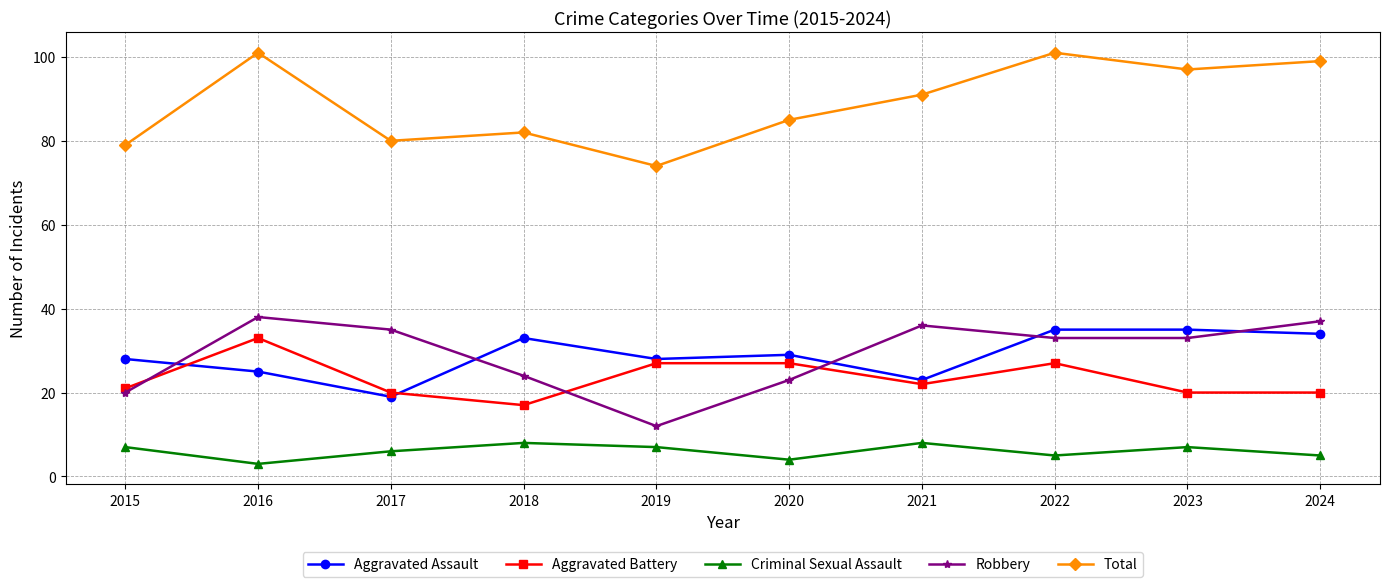

What is the value of the Aggravated Battery point at the 3rd from the left?

20